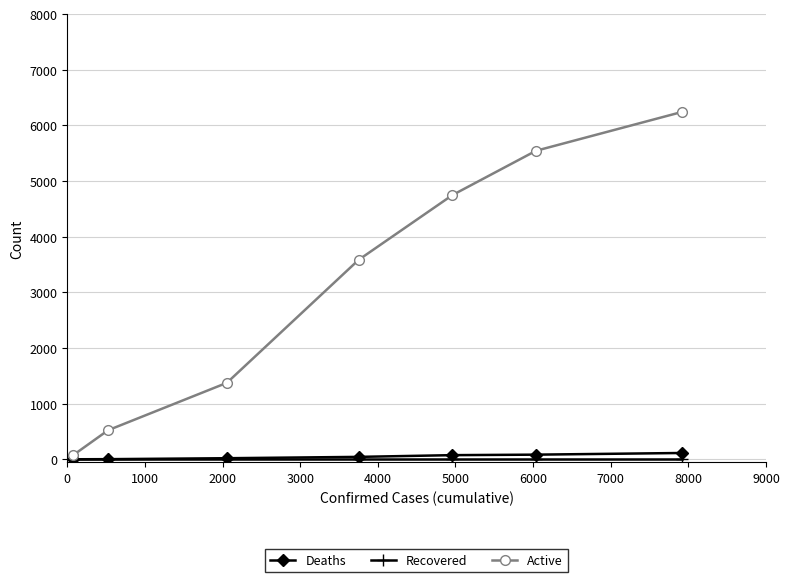

Which series has the widest spread of values?

Active